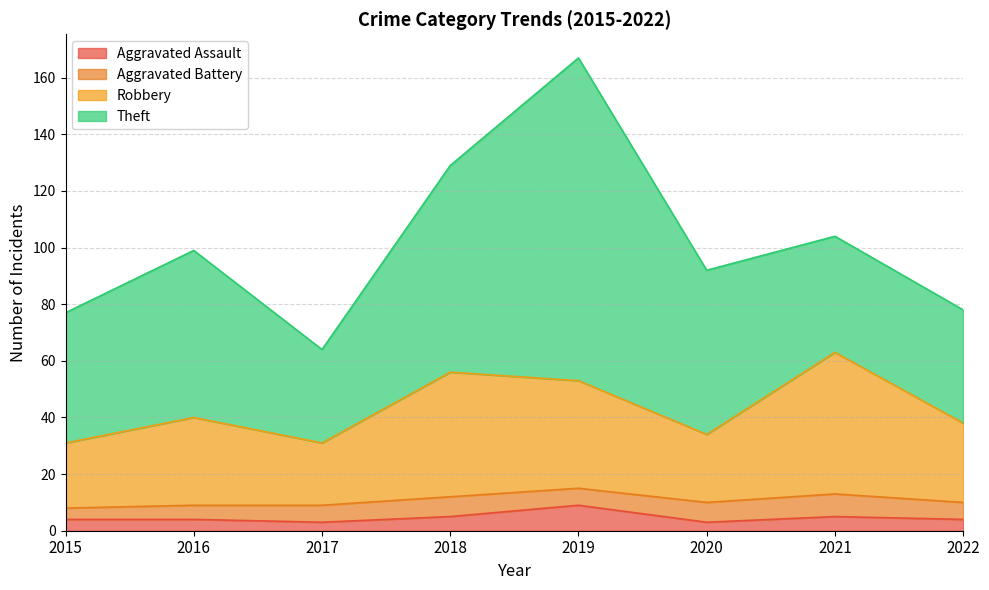

What is the total value across all series at 2021?

104